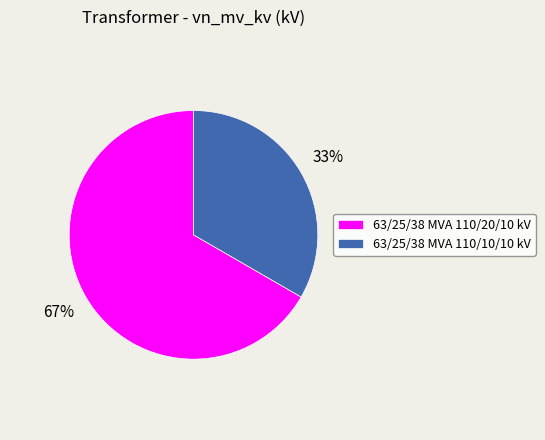

To the nearest percent, what is the combined percentage of 63/25/38 MVA 110/10/10 kV and 63/25/38 MVA 110/20/10 kV?

100%